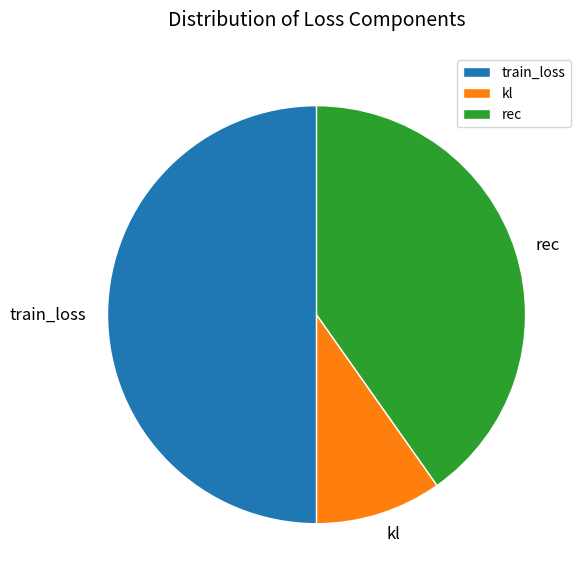

What is the largest slice in the pie chart?

train_loss